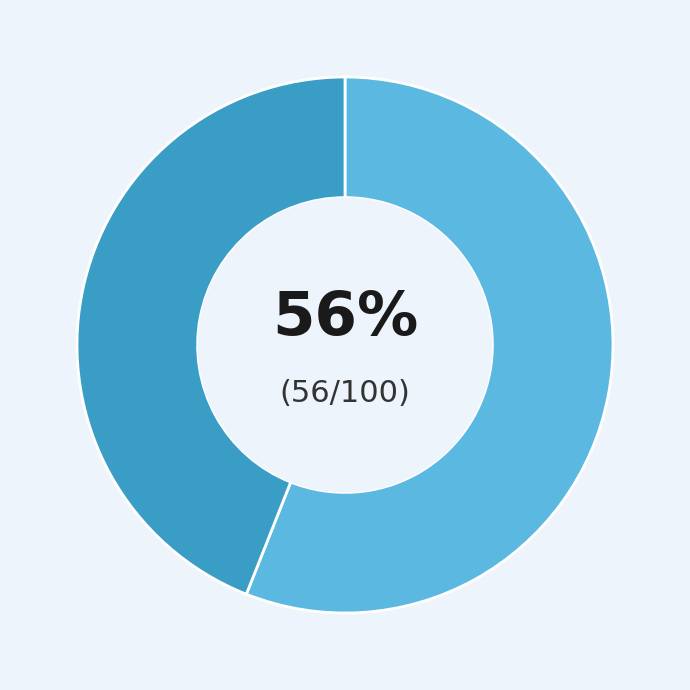

To the nearest percent, what is the average slice percentage?

50%